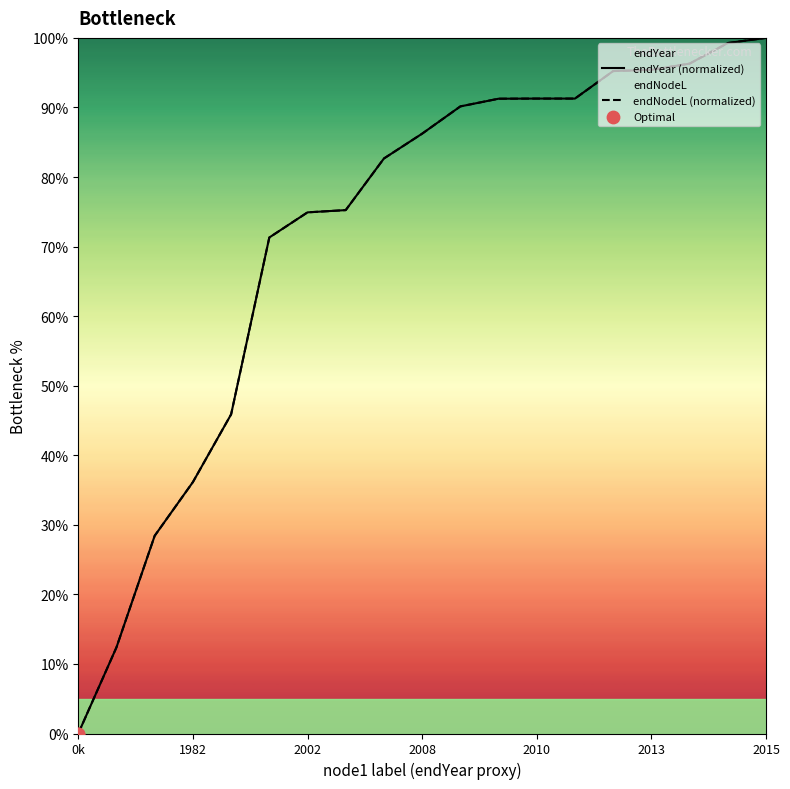

Which series contains the highest Y value?

endNodeL